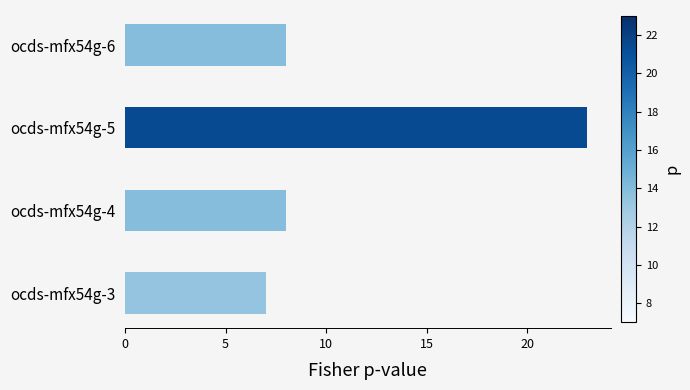

Between ocds-mfx54g-5 and ocds-mfx54g-6, which is larger?

ocds-mfx54g-5